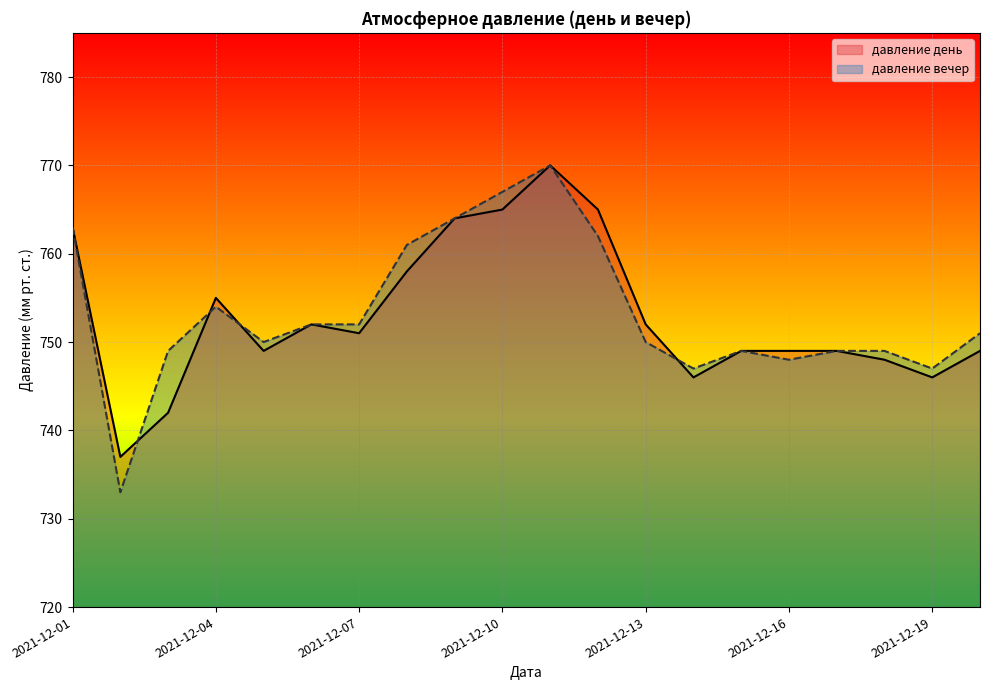

True or false: давление день has a value of 423 at 2021-12-17.

False